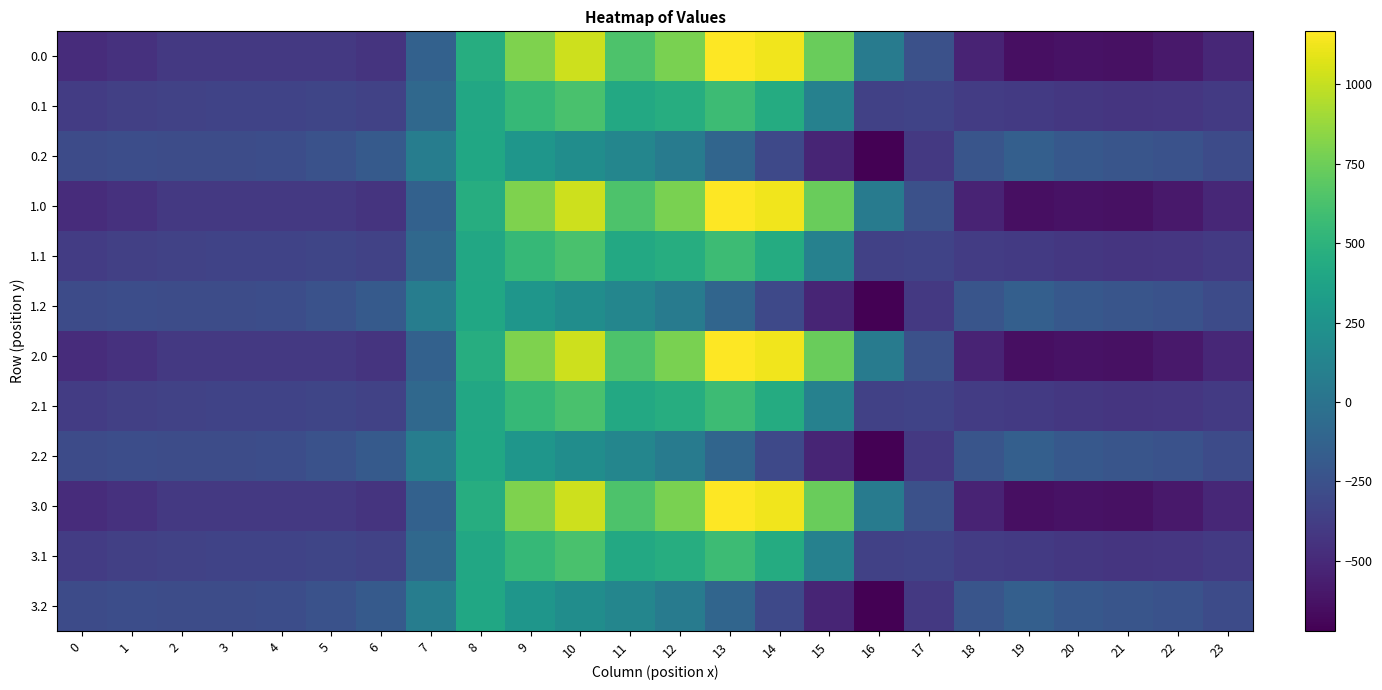

Reading right to left, extract all data points from this chart.

0.0: 23=-511.3	22=-592.3	21=-638.4	20=-629.9	19=-644.5	18=-529.6	17=-250.3	16=67.6	15=739.0	14=1128.3	13=1167.2	12=784.4	11=640.9	10=1023.2	9=804.0	8=454.2	7=-136.4	6=-435.0	5=-410.8	4=-404.9	3=-404.4	2=-410.3	1=-449.5	0=-482.0
0.1: 23=-399.4	22=-419.9	21=-432.4	20=-414.5	19=-399.7	18=-388.5	17=-340.1	16=-353.7	15=111.1	14=438.6	13=574.0	12=456.1	11=415.4	10=628.1	9=542.1	8=412.6	7=-81.6	6=-345.2	5=-329.5	4=-339.6	3=-342.7	2=-347.9	1=-361.1	0=-384.6
0.2: 23=-287.5	22=-247.4	21=-226.4	20=-199.2	19=-151.1	18=-223.1	17=-409.5	16=-721.2	15=-522.2	14=-301.9	13=-104.4	12=65.2	11=149.1	10=202.5	9=271.1	8=407.2	7=77.9	6=-187.1	5=-248.1	4=-274.4	3=-281.0	2=-285.5	1=-272.7	0=-287.1
1.0: 23=-511.3	22=-592.3	21=-638.4	20=-629.9	19=-644.5	18=-529.6	17=-250.3	16=67.6	15=739.0	14=1128.3	13=1167.2	12=784.4	11=640.9	10=1023.2	9=804.0	8=454.2	7=-136.4	6=-435.0	5=-410.8	4=-404.9	3=-404.4	2=-410.3	1=-449.5	0=-482.0
1.1: 23=-399.4	22=-419.9	21=-432.4	20=-414.5	19=-399.7	18=-388.5	17=-340.1	16=-353.7	15=111.1	14=438.6	13=574.0	12=456.1	11=415.4	10=628.1	9=542.1	8=412.6	7=-81.6	6=-345.2	5=-329.5	4=-339.6	3=-342.7	2=-347.9	1=-361.1	0=-384.6
1.2: 23=-287.5	22=-247.4	21=-226.4	20=-199.2	19=-151.1	18=-223.1	17=-409.5	16=-721.2	15=-522.2	14=-301.9	13=-104.4	12=65.2	11=149.1	10=202.5	9=271.1	8=407.2	7=77.9	6=-187.1	5=-248.1	4=-274.4	3=-281.0	2=-285.5	1=-272.7	0=-287.1
2.0: 23=-511.3	22=-592.3	21=-638.4	20=-629.9	19=-644.5	18=-529.6	17=-250.3	16=67.6	15=739.0	14=1128.3	13=1167.2	12=784.4	11=640.9	10=1023.2	9=804.0	8=454.2	7=-136.4	6=-435.0	5=-410.8	4=-404.9	3=-404.4	2=-410.3	1=-449.5	0=-482.0
2.1: 23=-399.4	22=-419.9	21=-432.4	20=-414.5	19=-399.7	18=-388.5	17=-340.1	16=-353.7	15=111.1	14=438.6	13=574.0	12=456.1	11=415.4	10=628.1	9=542.1	8=412.6	7=-81.6	6=-345.2	5=-329.5	4=-339.6	3=-342.7	2=-347.9	1=-361.1	0=-384.6
2.2: 23=-287.5	22=-247.4	21=-226.4	20=-199.2	19=-151.1	18=-223.1	17=-409.5	16=-721.2	15=-522.2	14=-301.9	13=-104.4	12=65.2	11=149.1	10=202.5	9=271.1	8=407.2	7=77.9	6=-187.1	5=-248.1	4=-274.4	3=-281.0	2=-285.5	1=-272.7	0=-287.1
3.0: 23=-511.3	22=-592.3	21=-638.4	20=-629.9	19=-644.5	18=-529.6	17=-250.3	16=67.6	15=739.0	14=1128.3	13=1167.2	12=784.4	11=640.9	10=1023.2	9=804.0	8=454.2	7=-136.4	6=-435.0	5=-410.8	4=-404.9	3=-404.4	2=-410.3	1=-449.5	0=-482.0
3.1: 23=-399.4	22=-419.9	21=-432.4	20=-414.5	19=-399.7	18=-388.5	17=-340.1	16=-353.7	15=111.1	14=438.6	13=574.0	12=456.1	11=415.4	10=628.1	9=542.1	8=412.6	7=-81.6	6=-345.2	5=-329.5	4=-339.6	3=-342.7	2=-347.9	1=-361.1	0=-384.6
3.2: 23=-287.5	22=-247.4	21=-226.4	20=-199.2	19=-151.1	18=-223.1	17=-409.5	16=-721.2	15=-522.2	14=-301.9	13=-104.4	12=65.2	11=149.1	10=202.5	9=271.1	8=407.2	7=77.9	6=-187.1	5=-248.1	4=-274.4	3=-281.0	2=-285.5	1=-272.7	0=-287.1